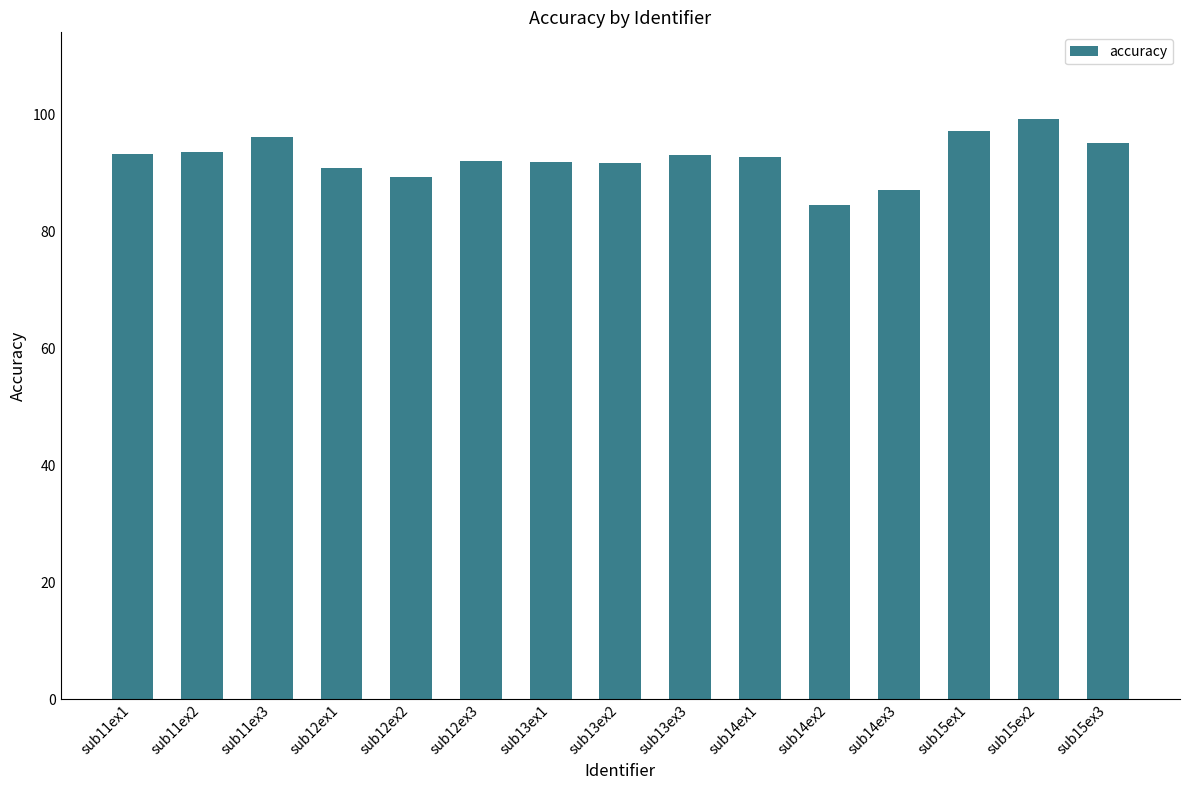

What is the change in value from sub11ex3 to sub12ex3?

-4.1